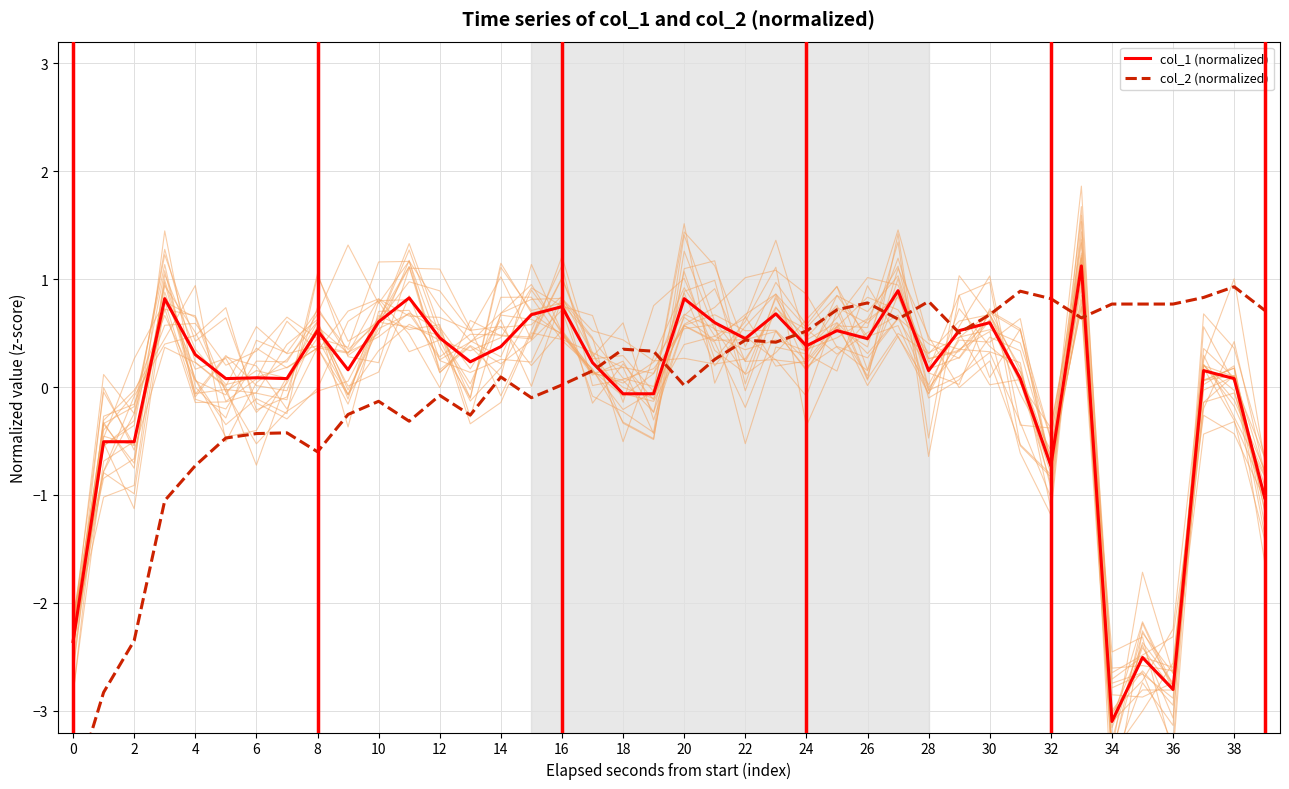

How many distinct data groups are displayed?

3